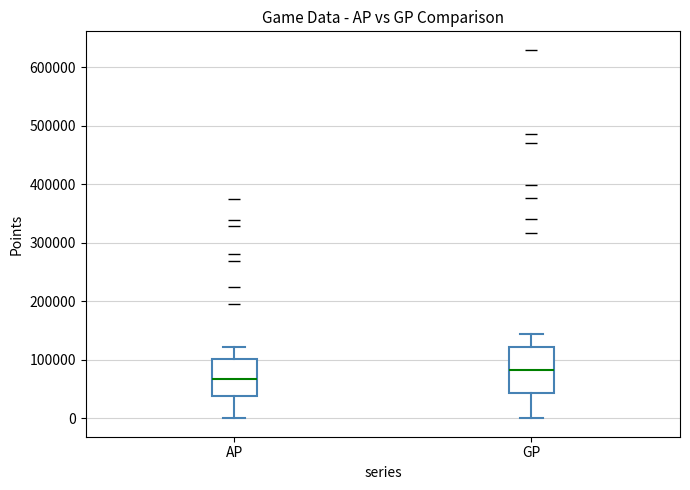

Reading left to right, read every box against the y-axis: the position of its median line, the range the box covers, and the ends of its whiskers. The values are not printed on the chart, so give them approximately, as read against the axis.

AP: median 70000, box 40000 to 100000, whiskers 0 to 120000
GP: median 80000, box 40000 to 120000, whiskers 0 to 140000